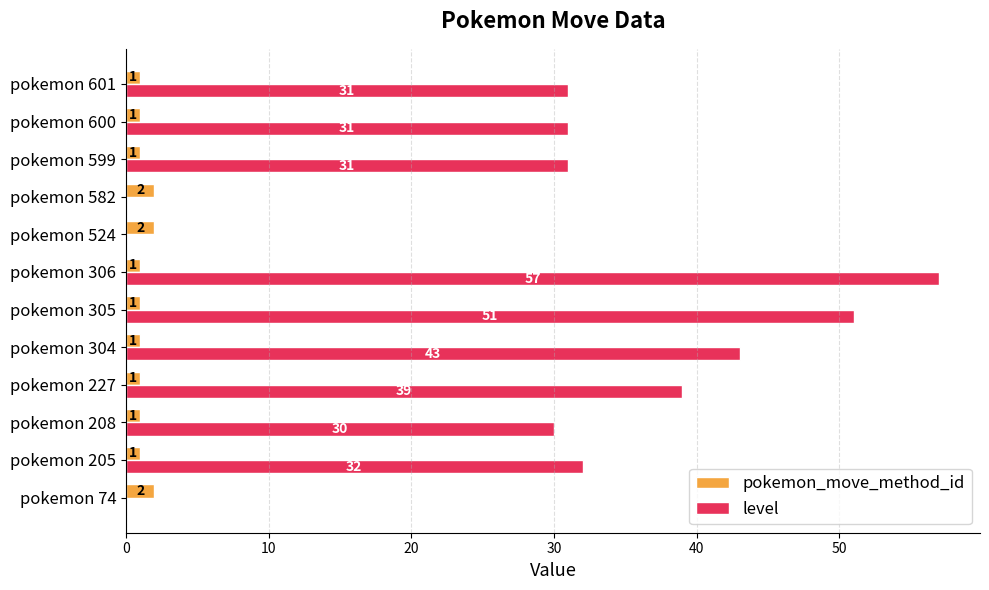

What is the maximum value shown in the chart?

57